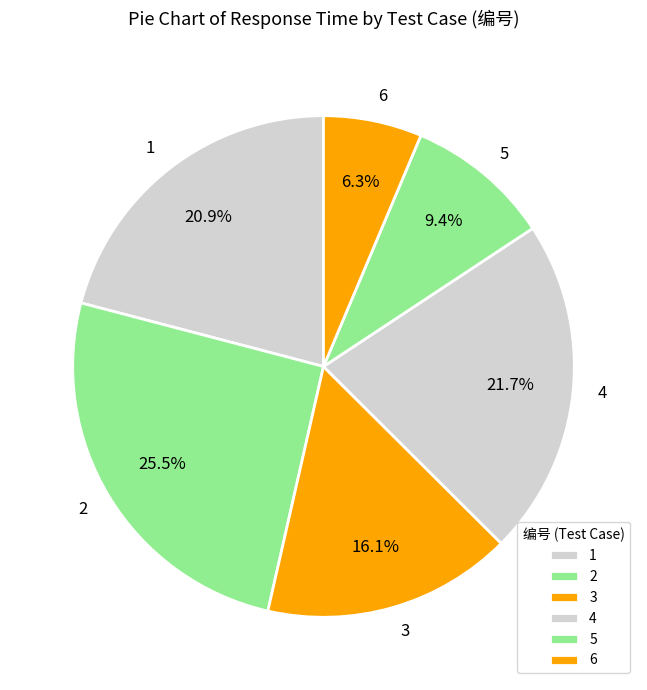

How many slices are in this pie chart?

6